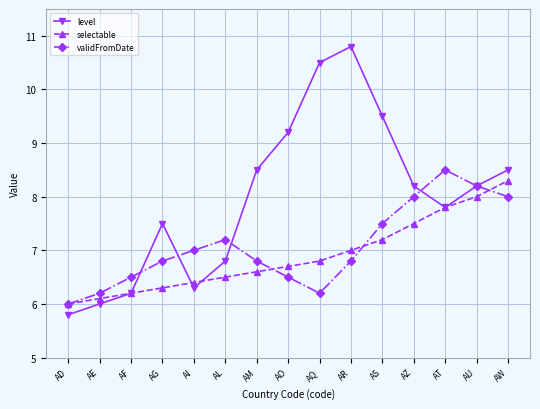

What value does the level series have at AR?

10.8